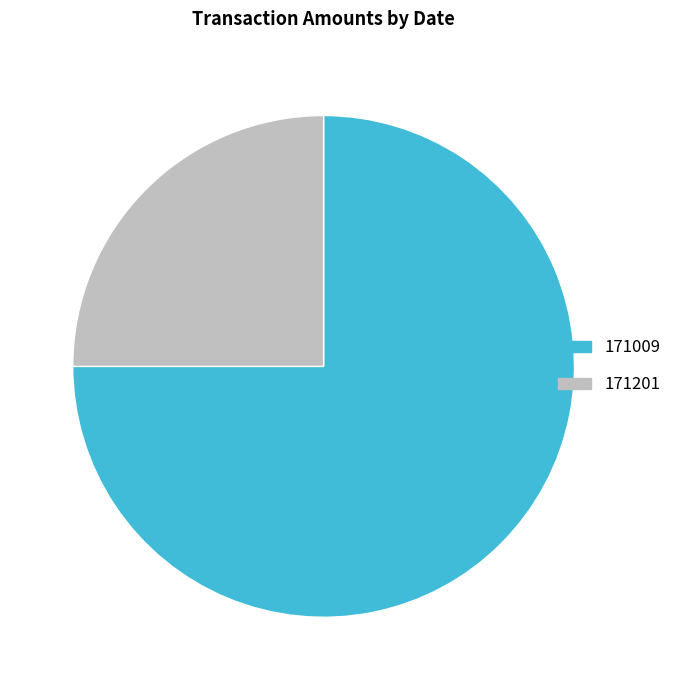

Between 171009 and 171201, which is larger?

171009